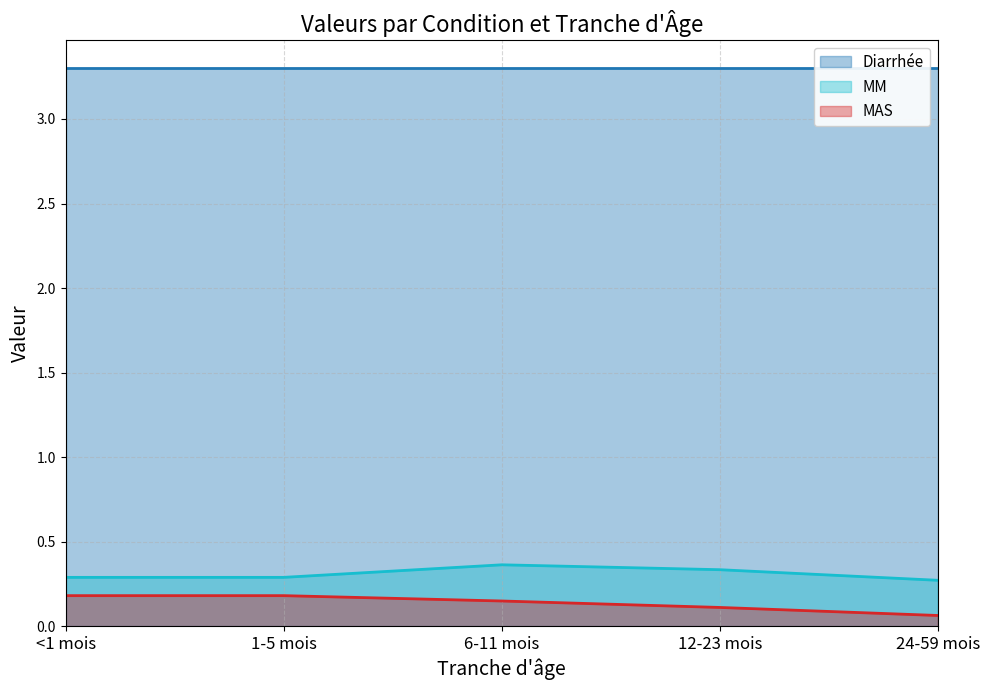

True or false: MAS and MM cross at least once.

False